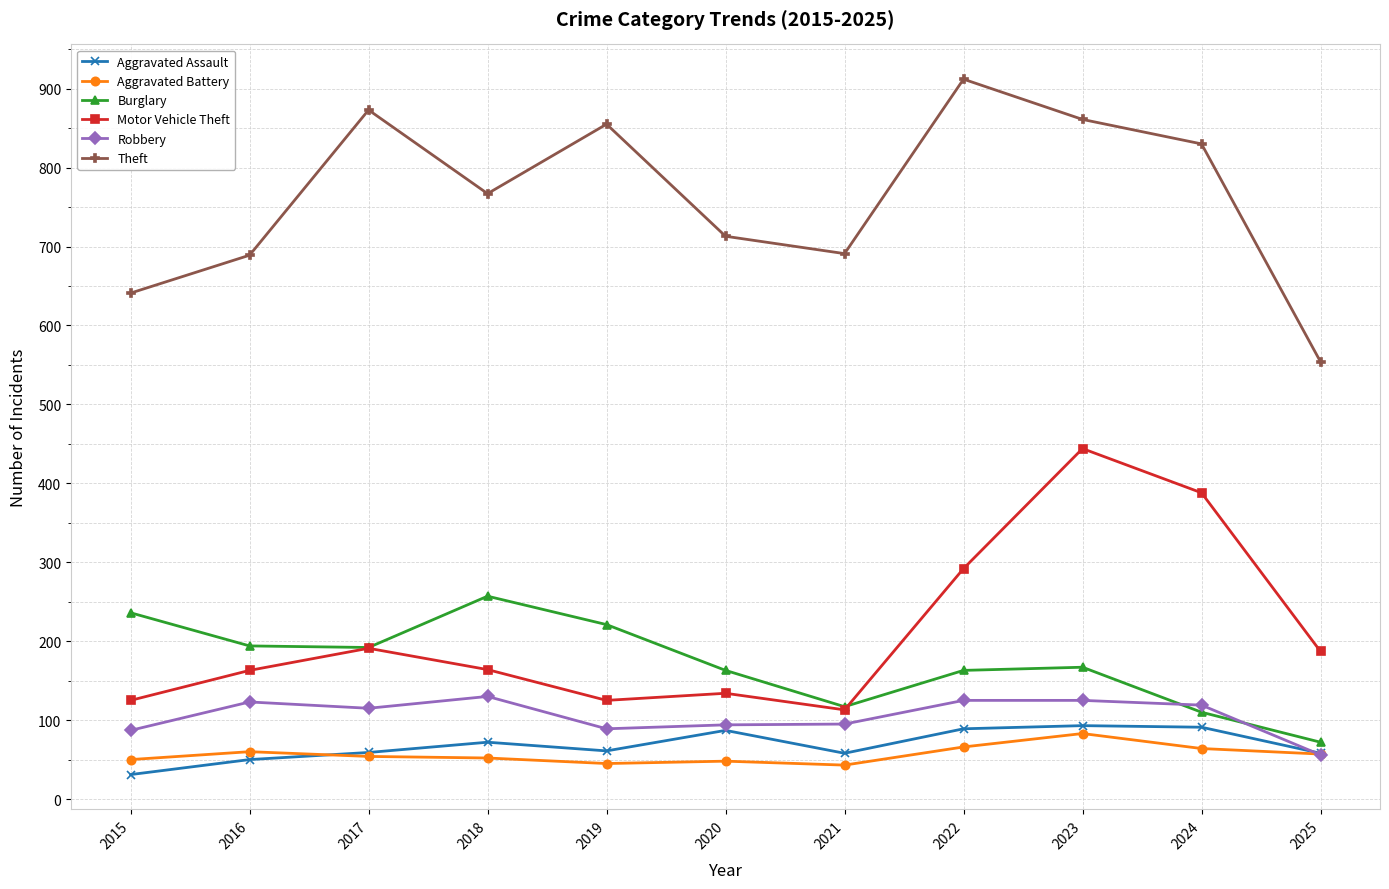

What is the sum of all Motor Vehicle Theft values?

2326